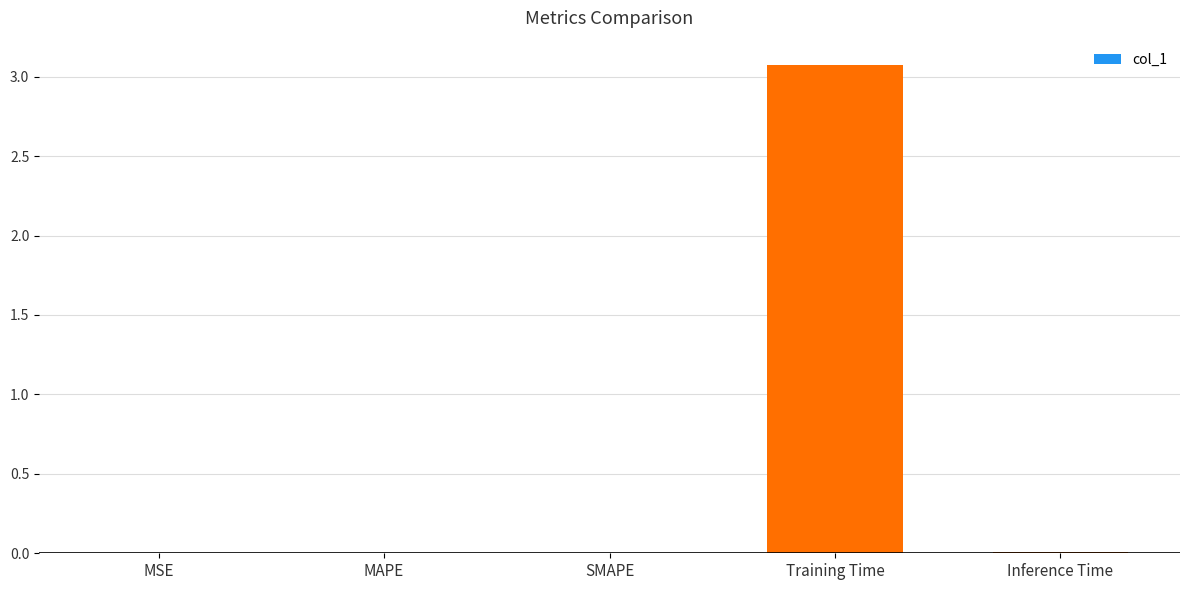

What is the greatest value displayed?

3.1